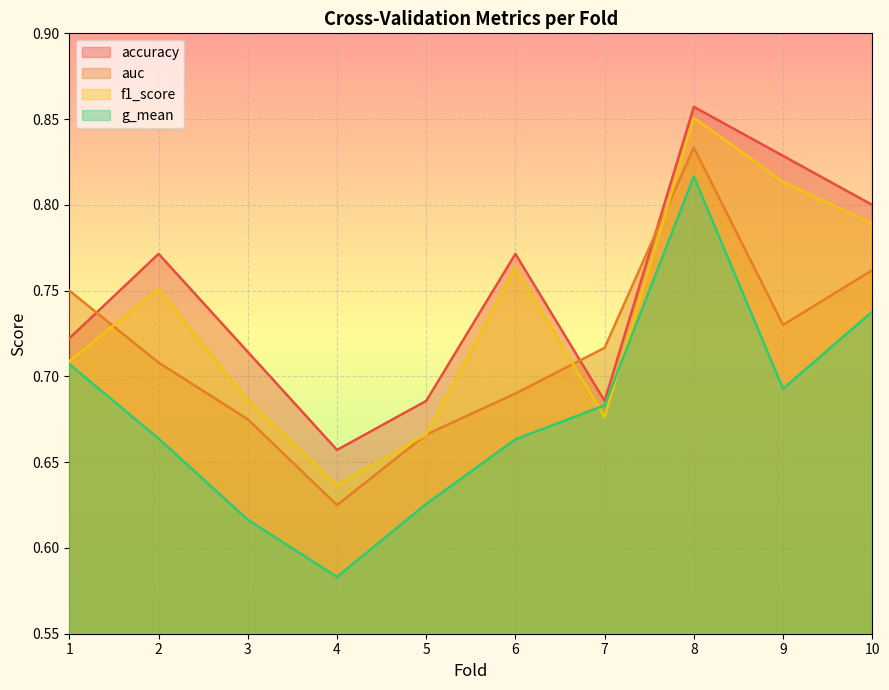

Which series ends up on top after the final intersection of auc and accuracy?

accuracy